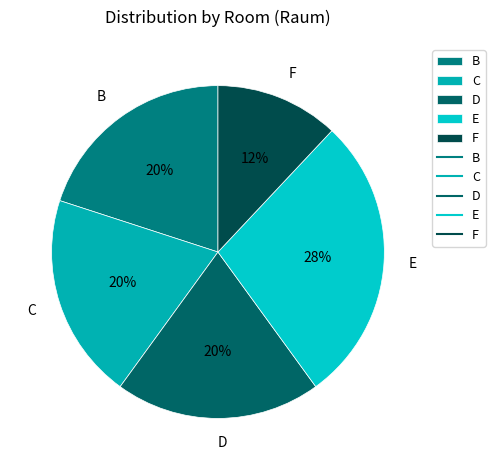

To the nearest percent, what is the difference between the F and C slice percentages?

8%